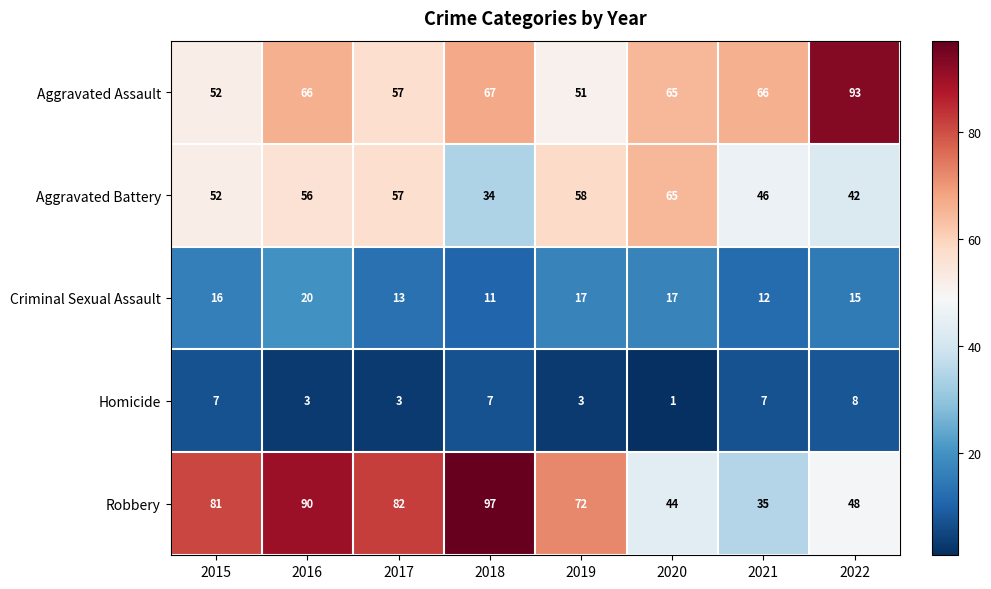

Which series has the largest range (max minus min)?

Robbery